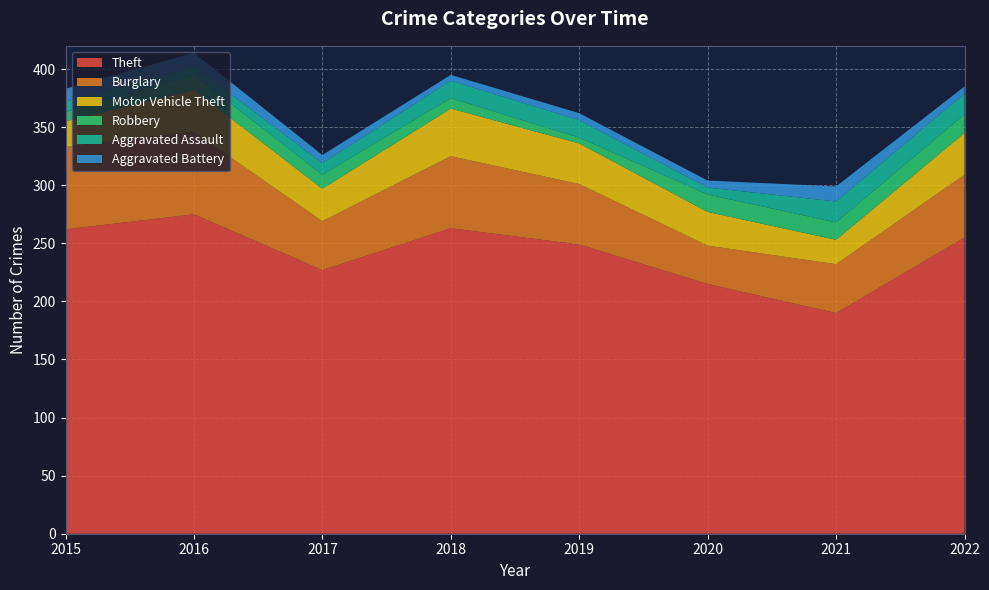

Reading right to left, list all the values displayed in this chart.

Theft: 2022=255	2021=190	2020=215	2019=249	2018=263	2017=227	2016=275	2015=262
Burglary: 2022=54	2021=42	2020=33	2019=52	2018=62	2017=42	2016=71	2015=71
Motor Vehicle Theft: 2022=36	2021=21	2020=29	2019=35	2018=41	2017=28	2016=36	2015=22
Robbery: 2022=16	2021=15	2020=15	2019=5	2018=9	2017=12	2016=13	2015=8
Aggravated Assault: 2022=18	2021=18	2020=6	2019=15	2018=15	2017=10	2016=7	2015=9
Aggravated Battery: 2022=6	2021=13	2020=6	2019=6	2018=5	2017=7	2016=12	2015=11